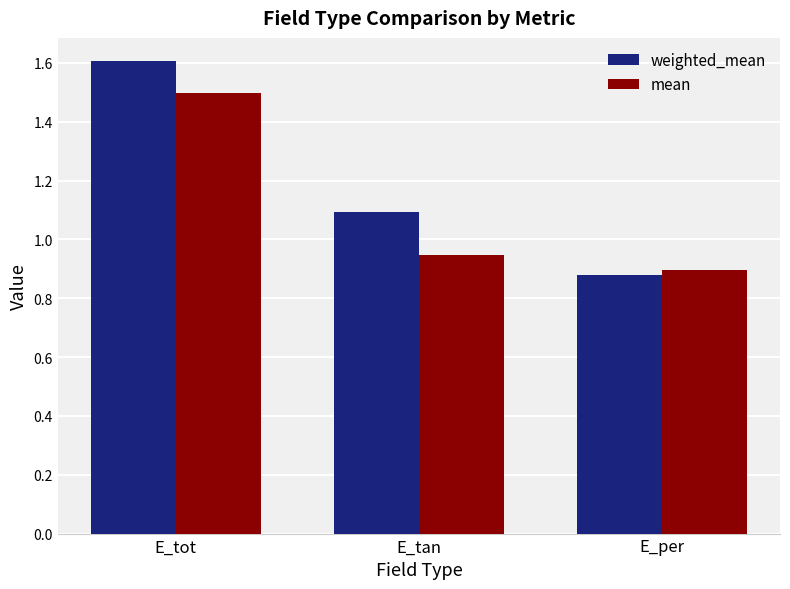

Read the mean value at E_tot.

1.5